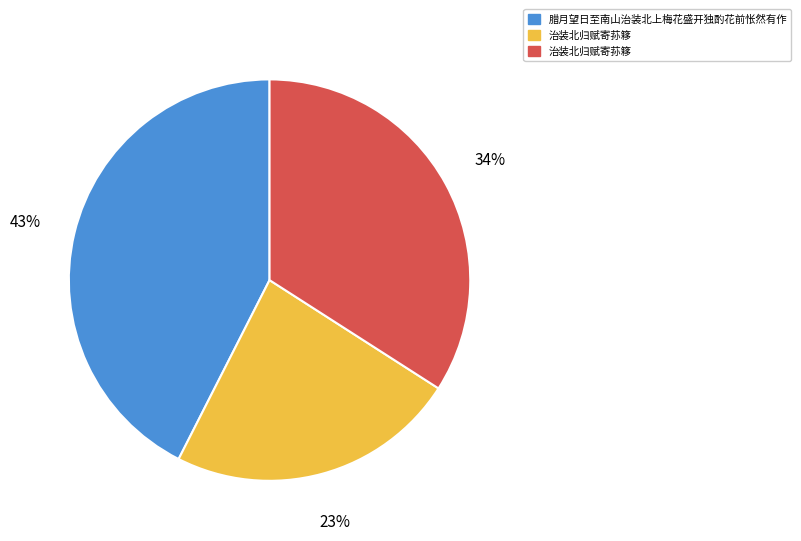

Does any single category account for the majority?

No